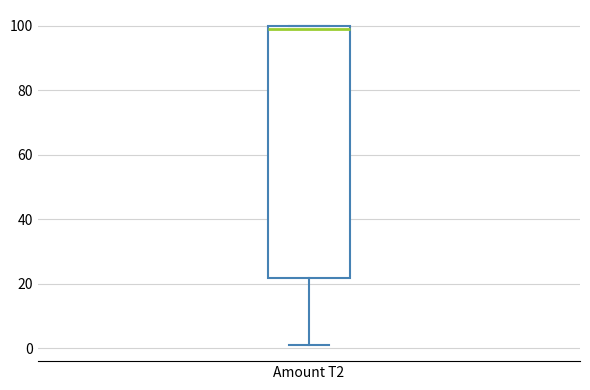

Where does the lower whisker of the box for Amount T2 end on the y-axis? The values are not printed on the chart, so give them approximately, as read against the axis.

2